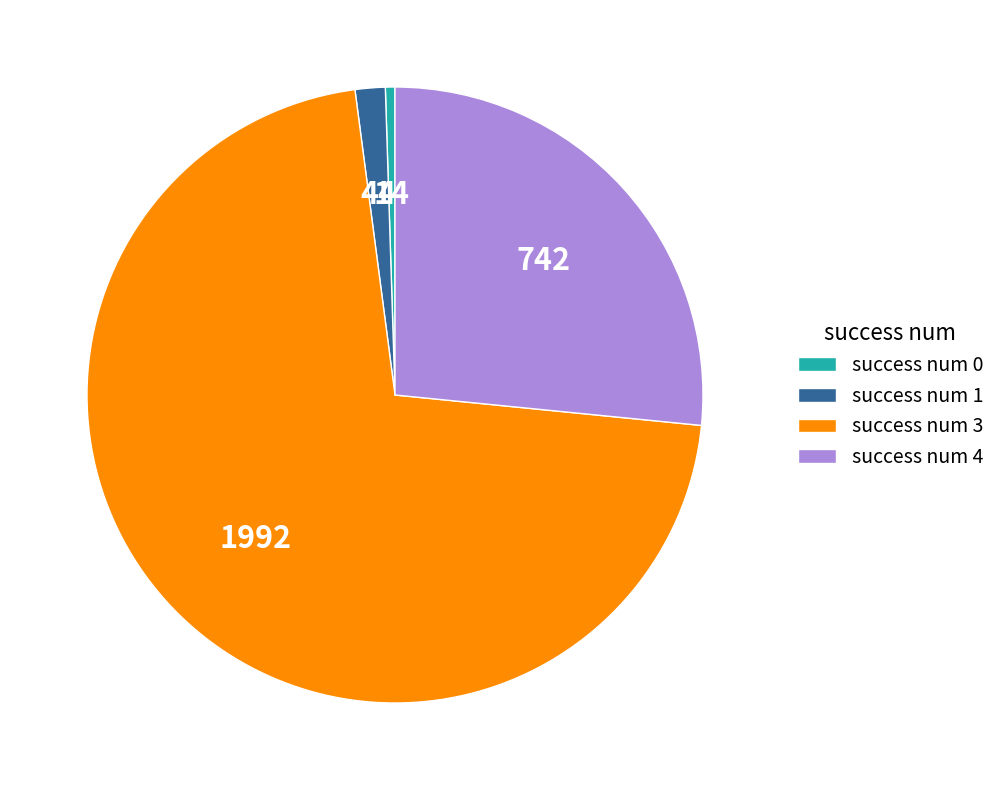

What is the largest slice in the pie chart?

success num 3